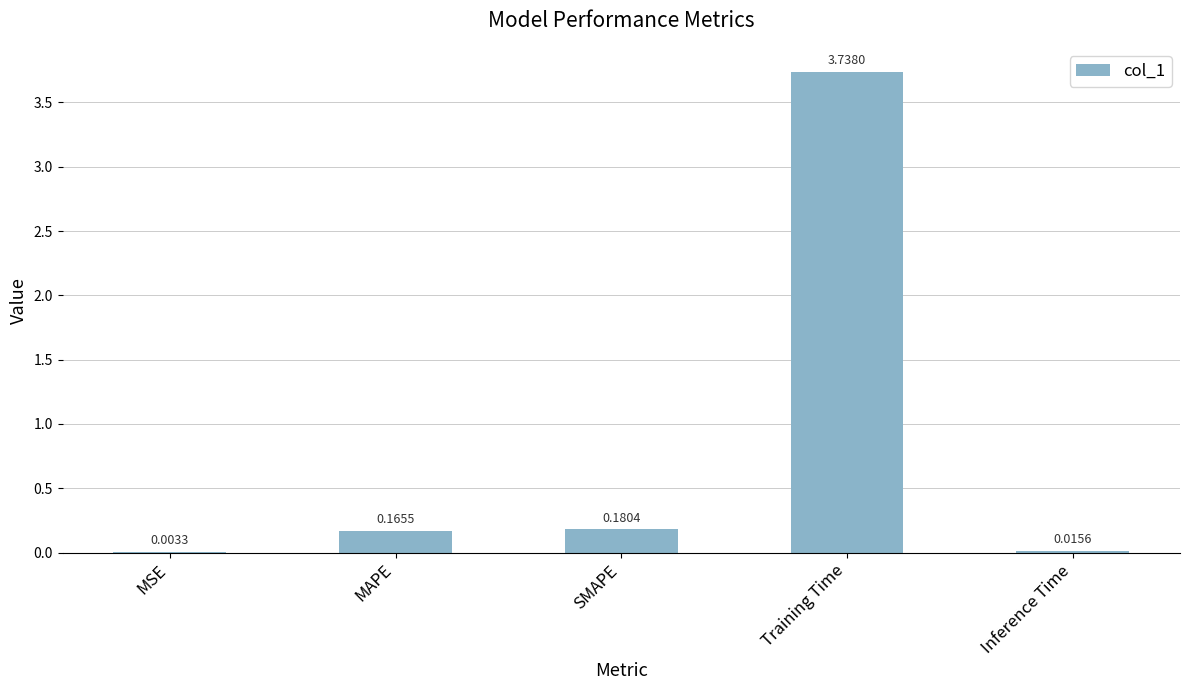

Which category has the highest value across all series?

Training Time